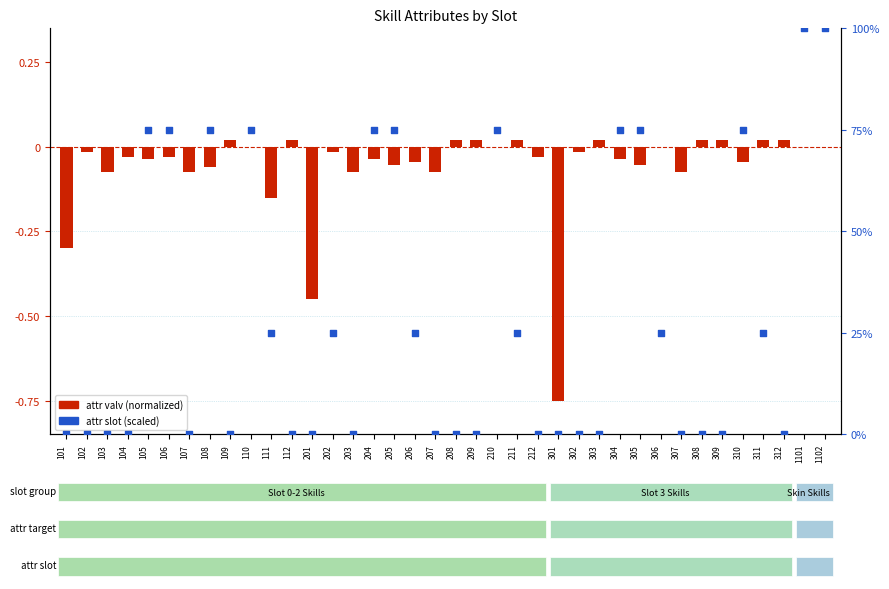

At how many categories does at least one series exceed 52?

12